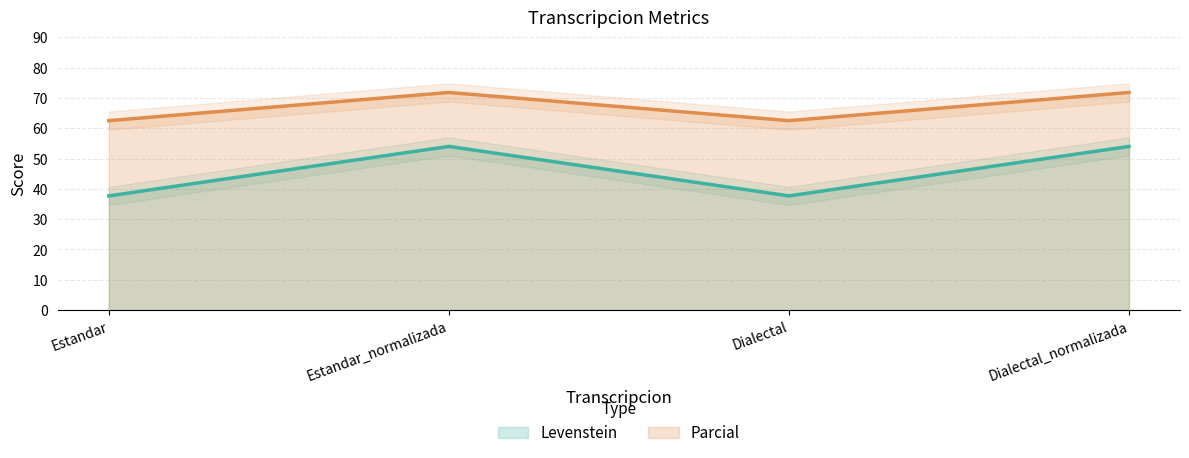

True or false: Levenstein and Parcial cross at least once.

False